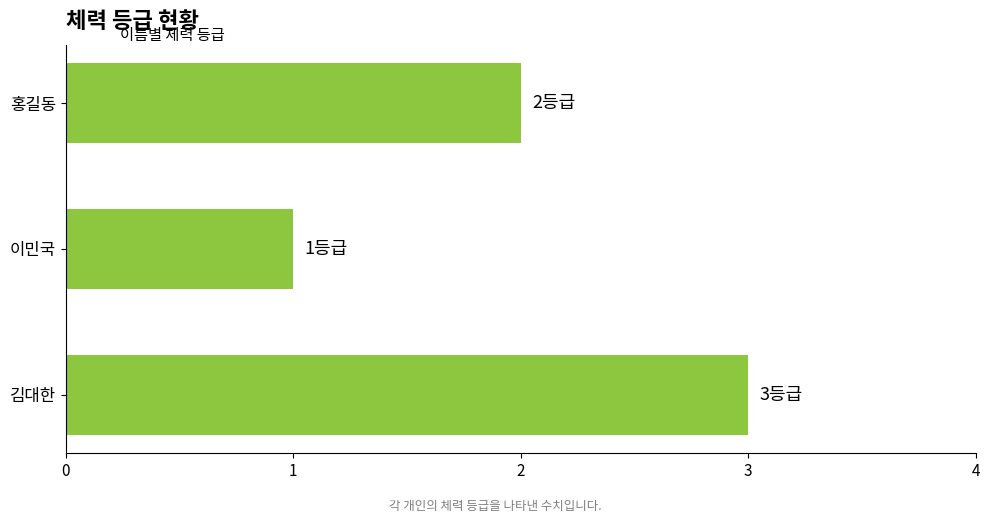

What is the sum of all values?

6